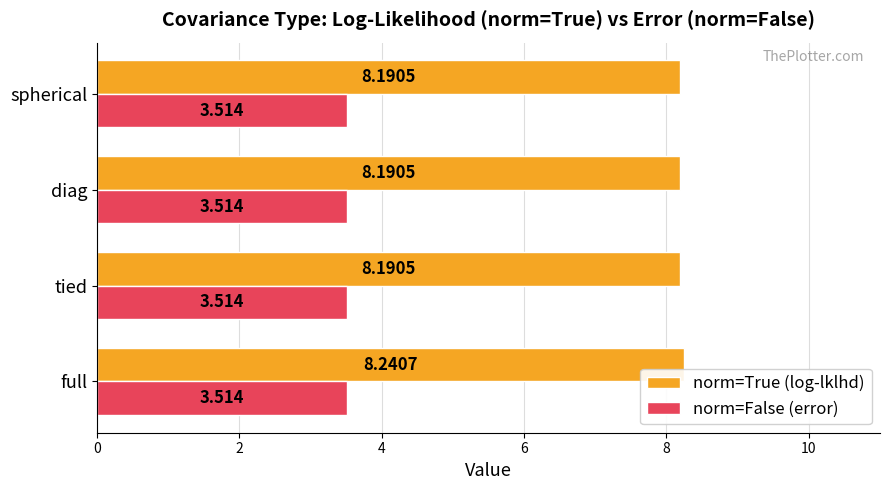

Which series changed the most between full and spherical?

norm=True (log-lklhd)